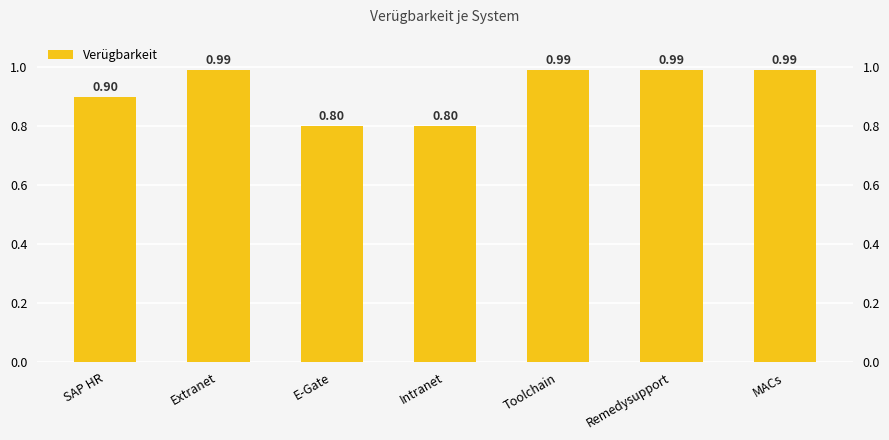

What value does the data have at Intranet?

0.8